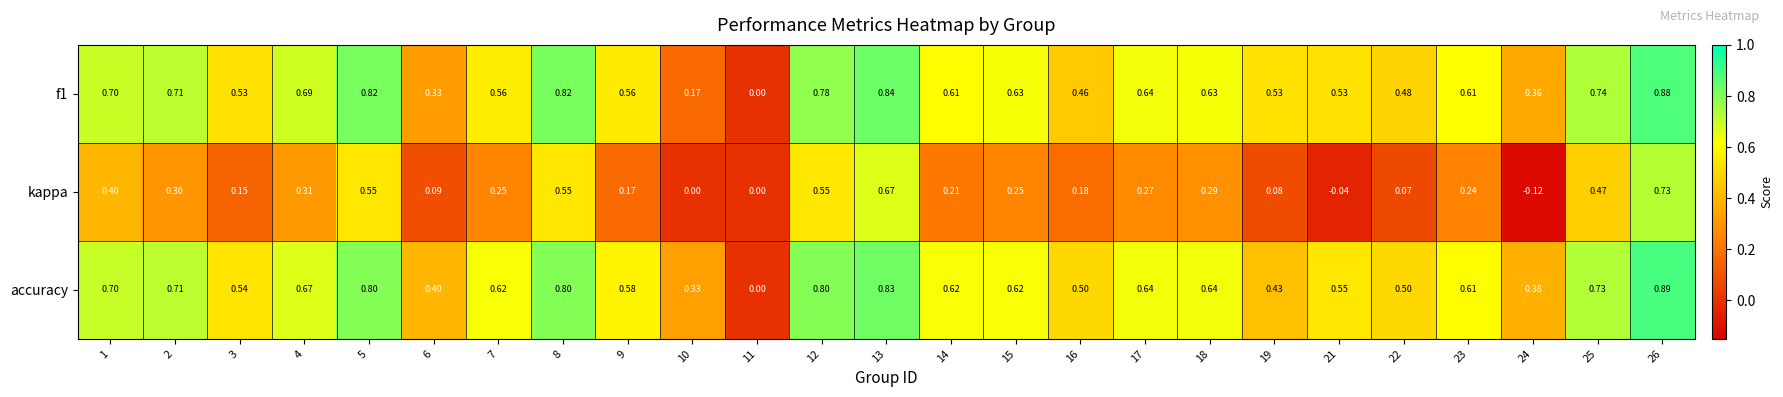

Which series has the widest spread of values?

accuracy